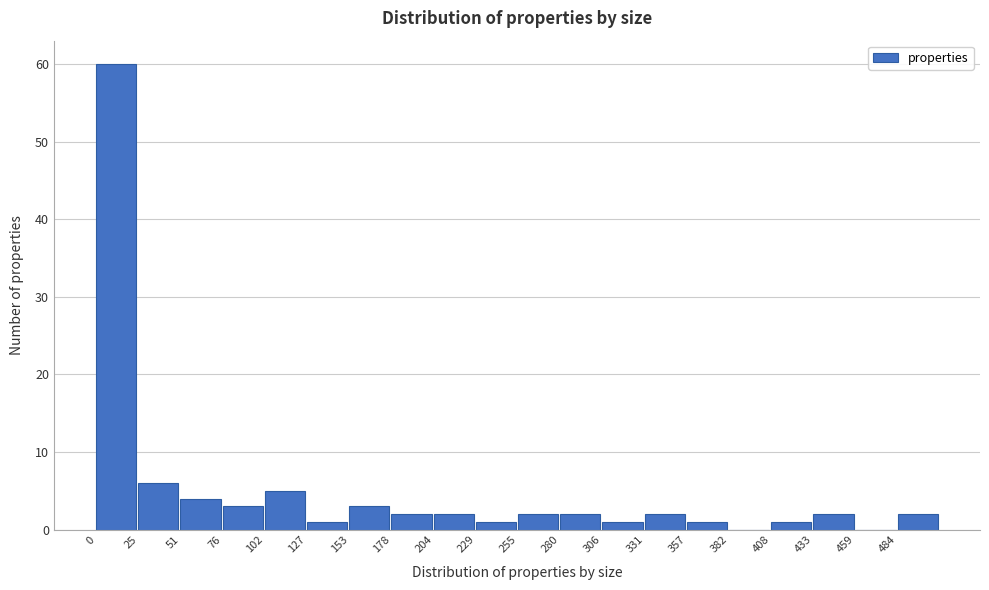

Over which range of the x-axis is the bar tallest?

0.0 to 25.5